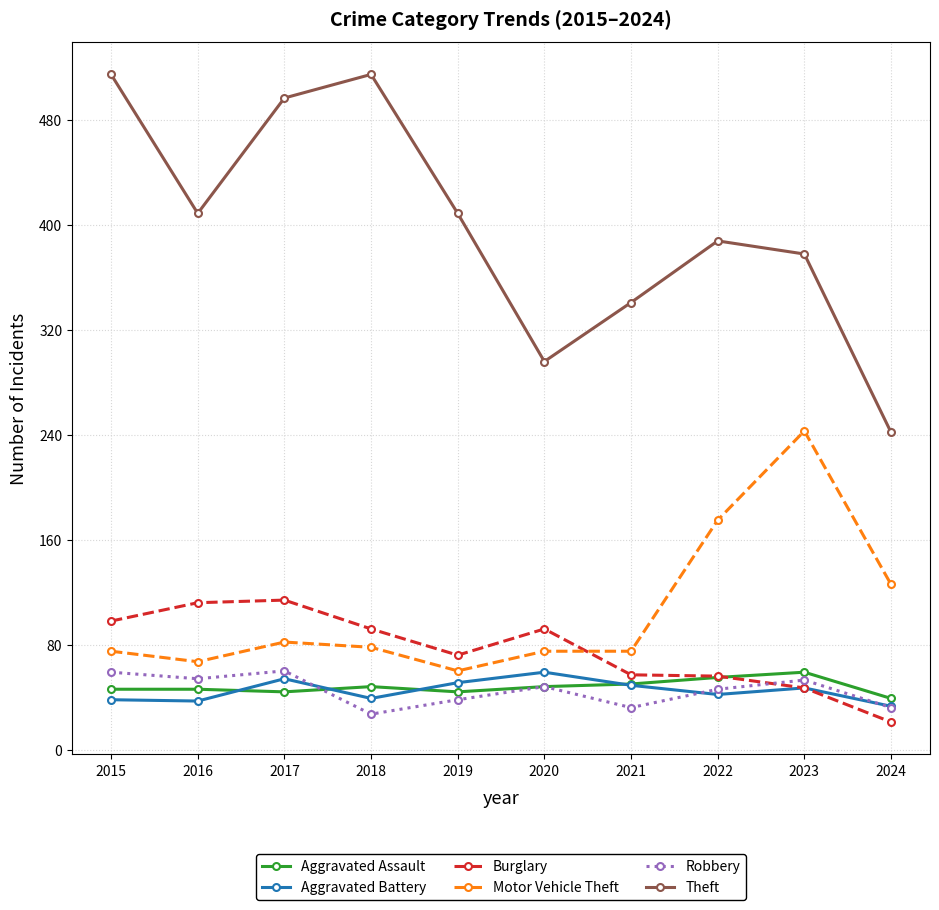

What are all the series names shown in the legend?

Aggravated Assault, Aggravated Battery, Burglary, Motor Vehicle Theft, Robbery, Theft